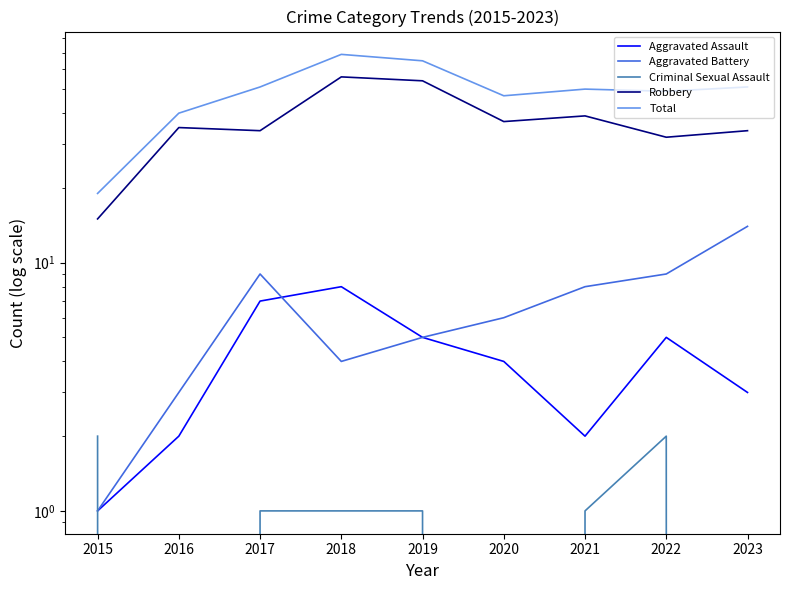

Between 2017 and 2018, which is larger?

2018